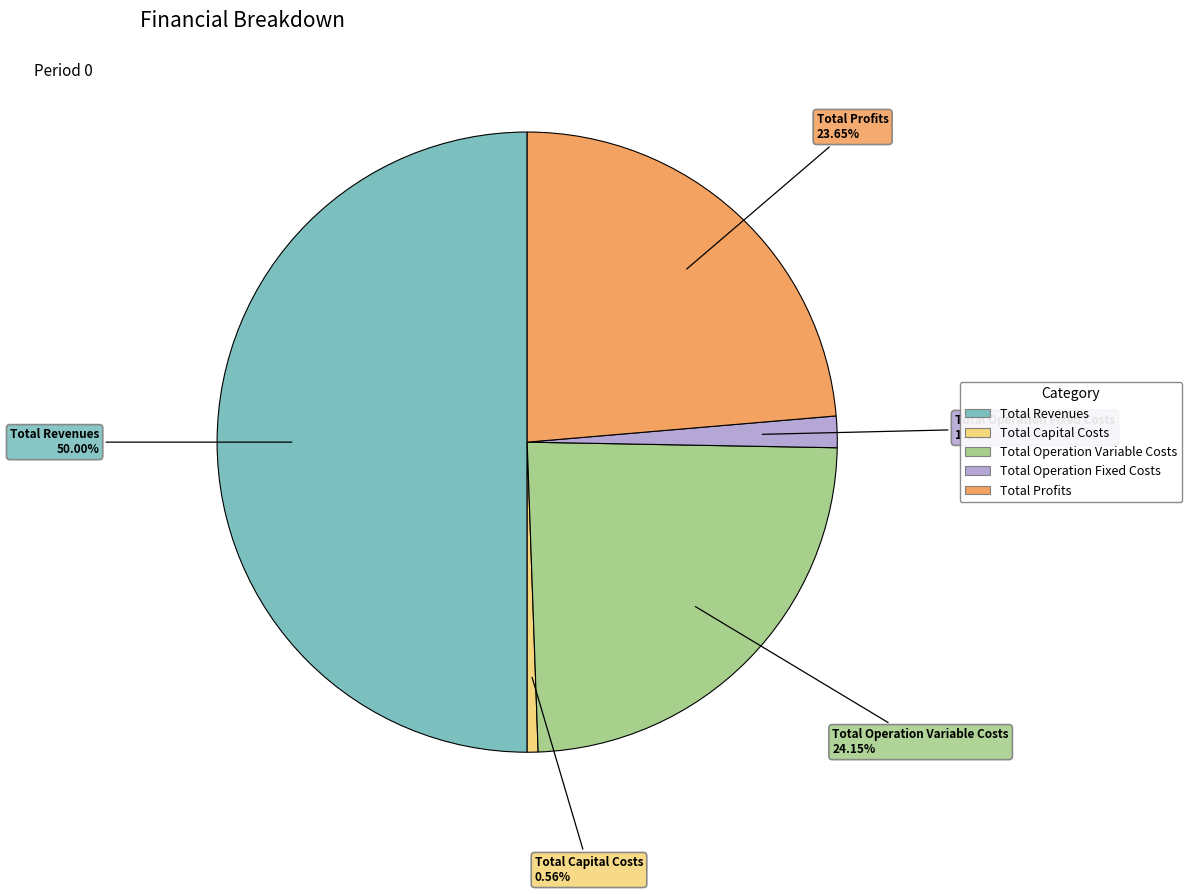

To the nearest percent, what is the difference between the largest and smallest slice percentages?

49%